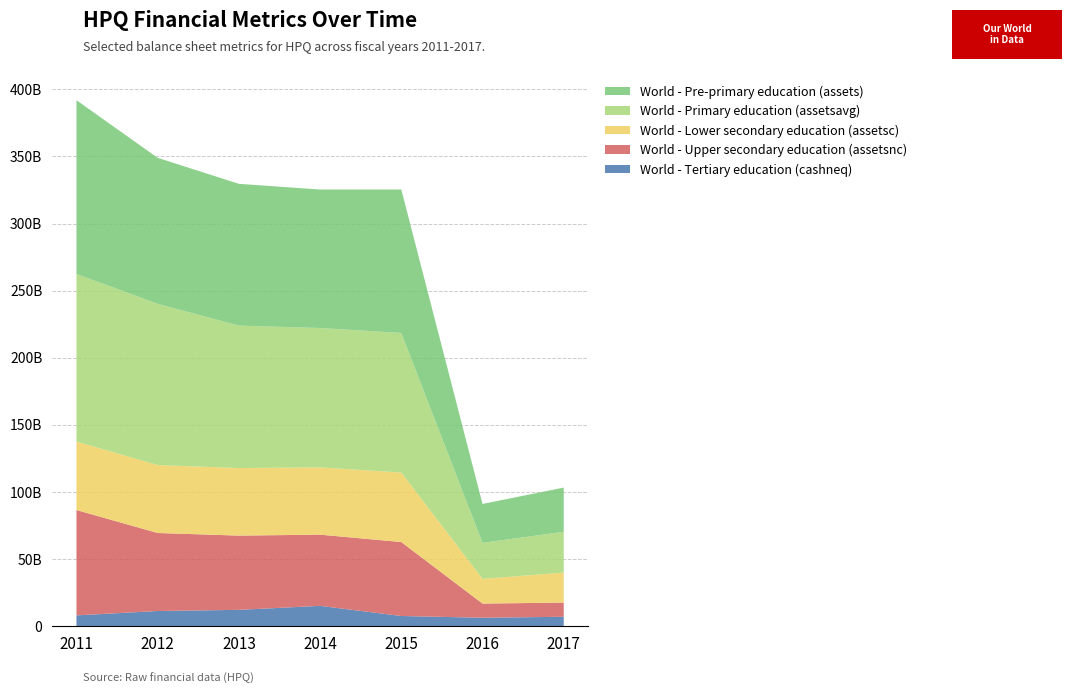

Reading left to right, transcribe all the data shown in this chart.

World - Tertiary education (cashneq): 2011=8043000000	2012=11301000000	2013=12163000000	2014=15133000000	2015=7584000000	2016=6288000000	2017=6997000000
World - Upper secondary education (assetsnc): 2011=78496000000	2012=58131000000	2013=55312000000	2014=53061000000	2015=55095000000	2016=10519000000	2017=10595000000
World - Lower secondary education (assetsc): 2011=51021000000	2012=50637000000	2013=50364000000	2014=50145000000	2015=51787000000	2016=18468000000	2017=22318000000
World - Primary education (assetsavg): 2011=124873500000	2012=120152250000	2013=106107750000	2014=103843250000	2015=104043000000	2016=26812750000	2017=30431250000
World - Pre-primary education (assets): 2011=129517000000	2012=108768000000	2013=105676000000	2014=103206000000	2015=106882000000	2016=28987000000	2017=32913000000